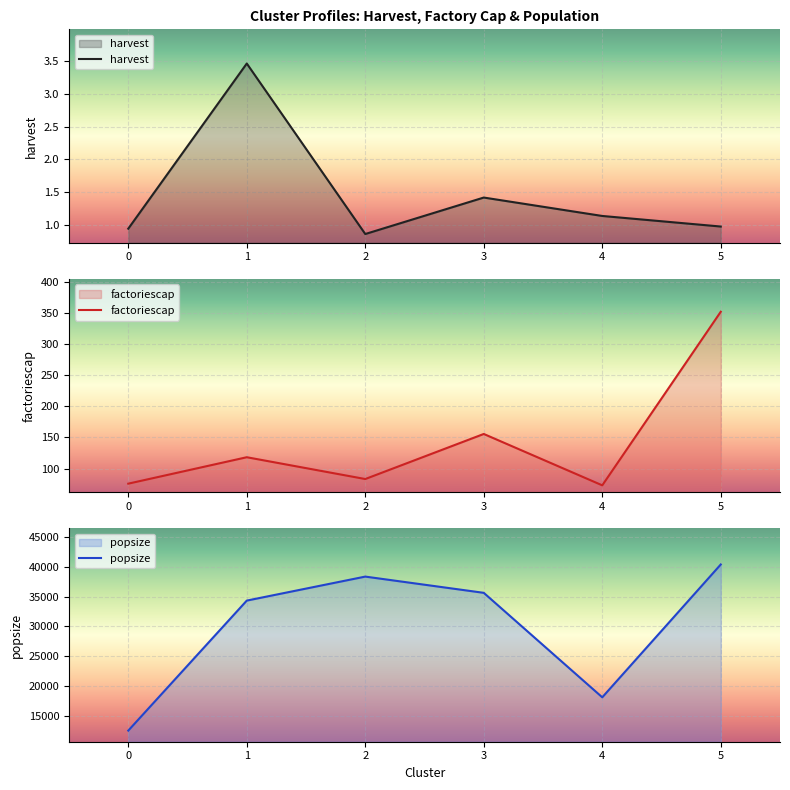

At which category is the sum across all series the highest?

5